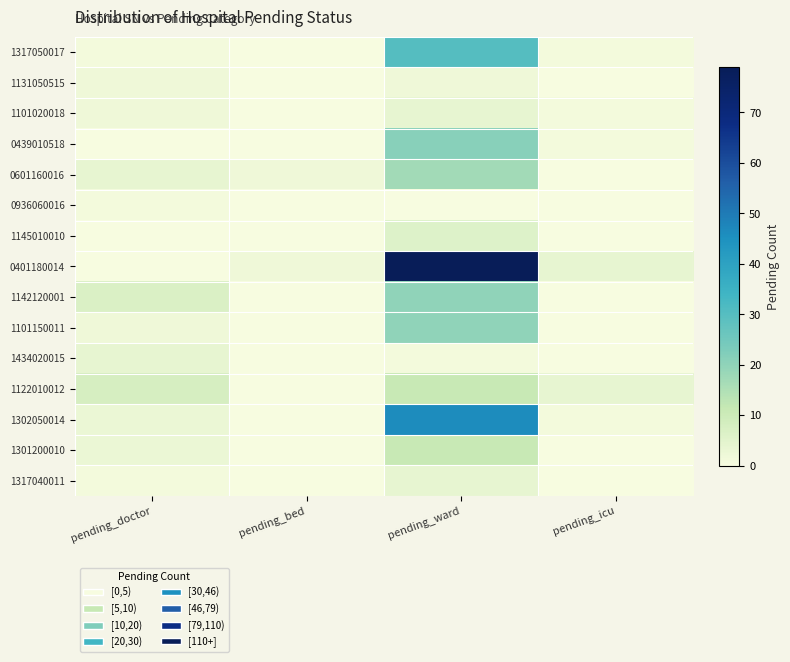

What is the spread (max minus min) of values at pending_bed?

2